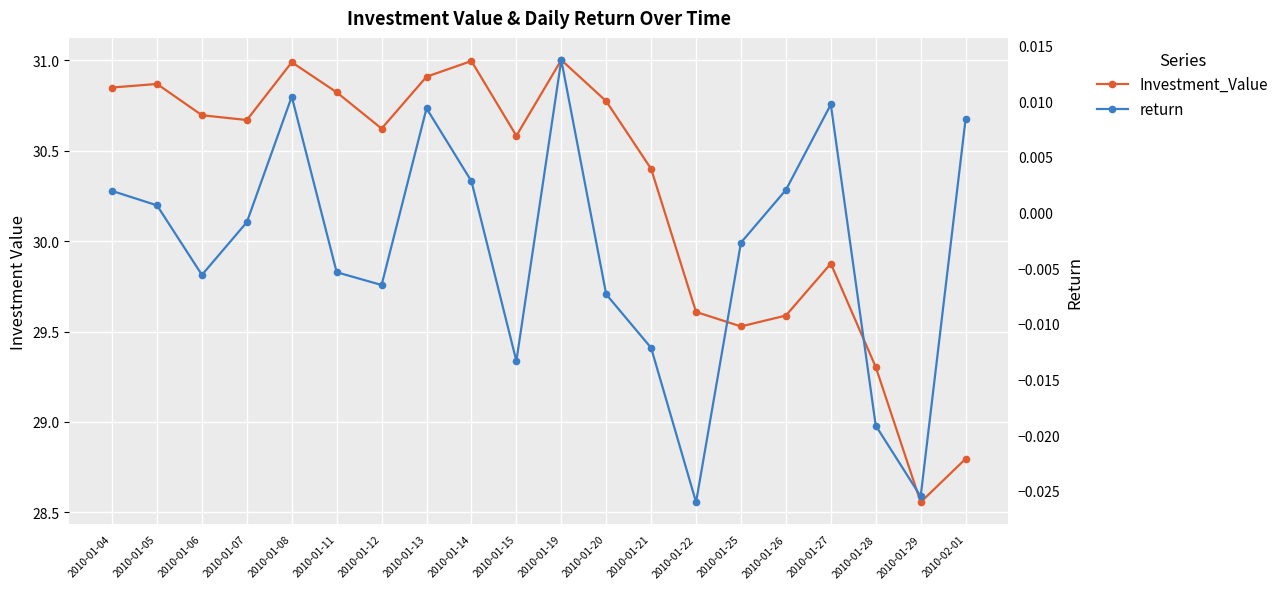

How many data points in return are less than 0?

11